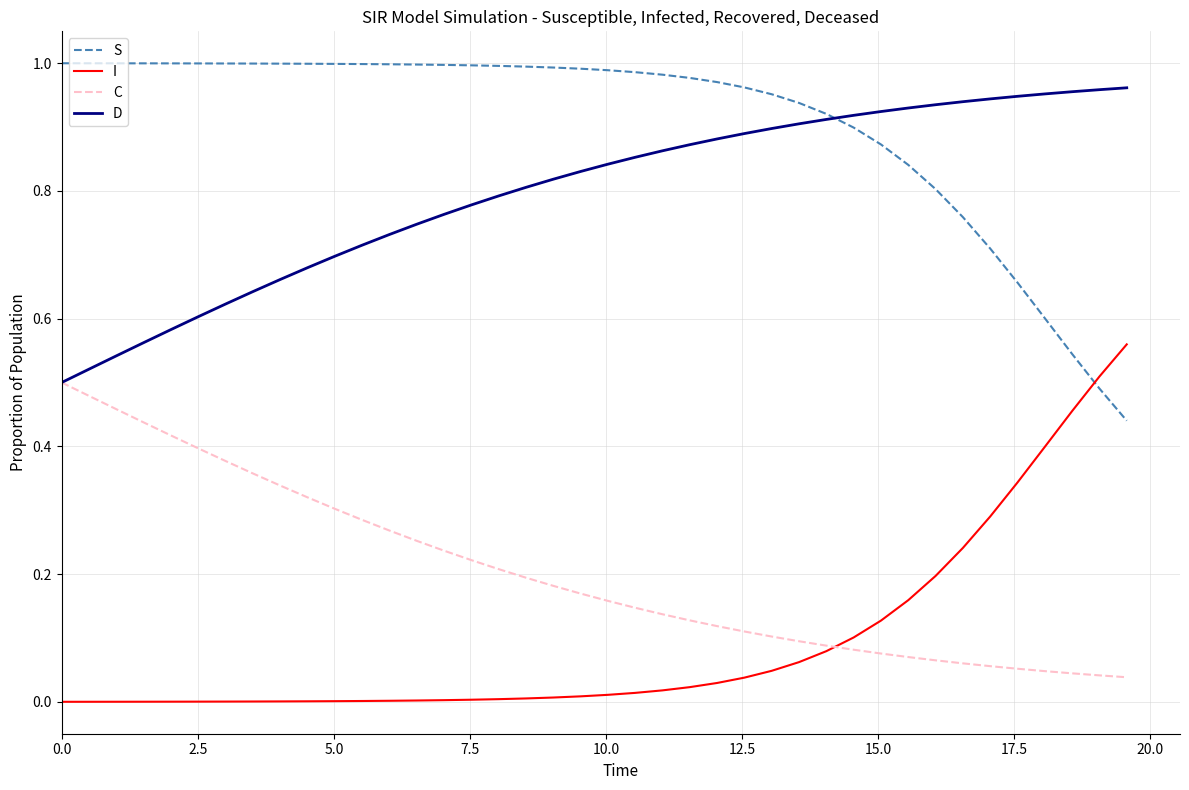

What is the sum of all C values?

8.1